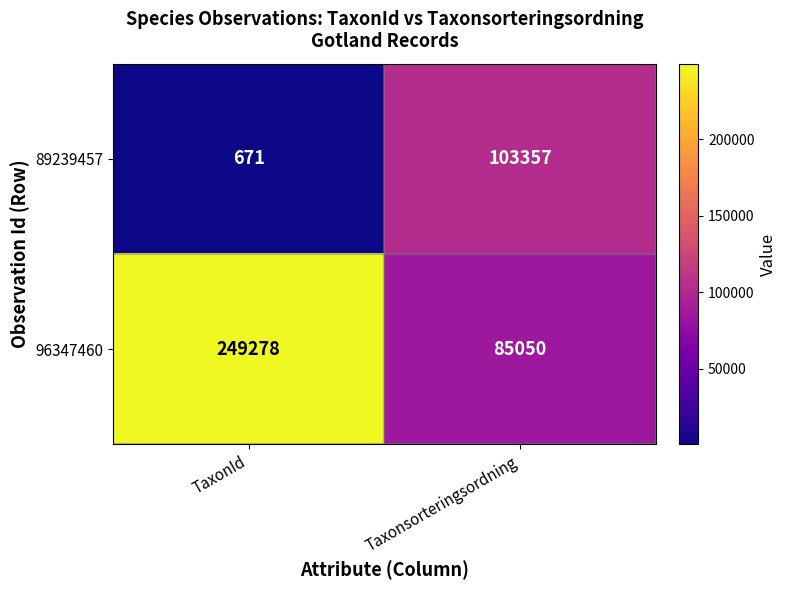

What is the sum of the 89239457 values at Taxonsorteringsordning and TaxonId?

104028